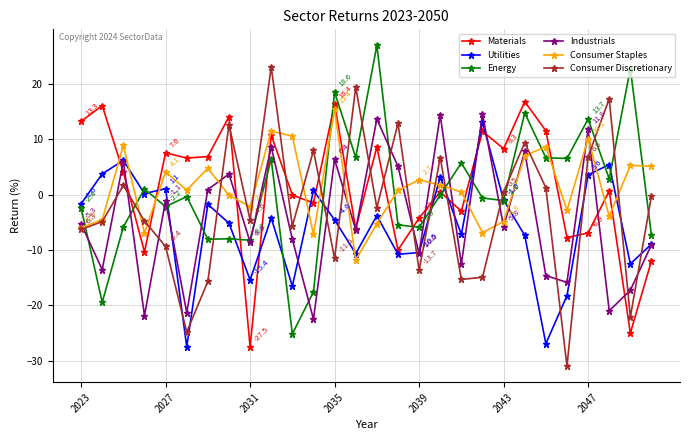

What is the value of the Utilities point at the 23rd from the left?

-26.9